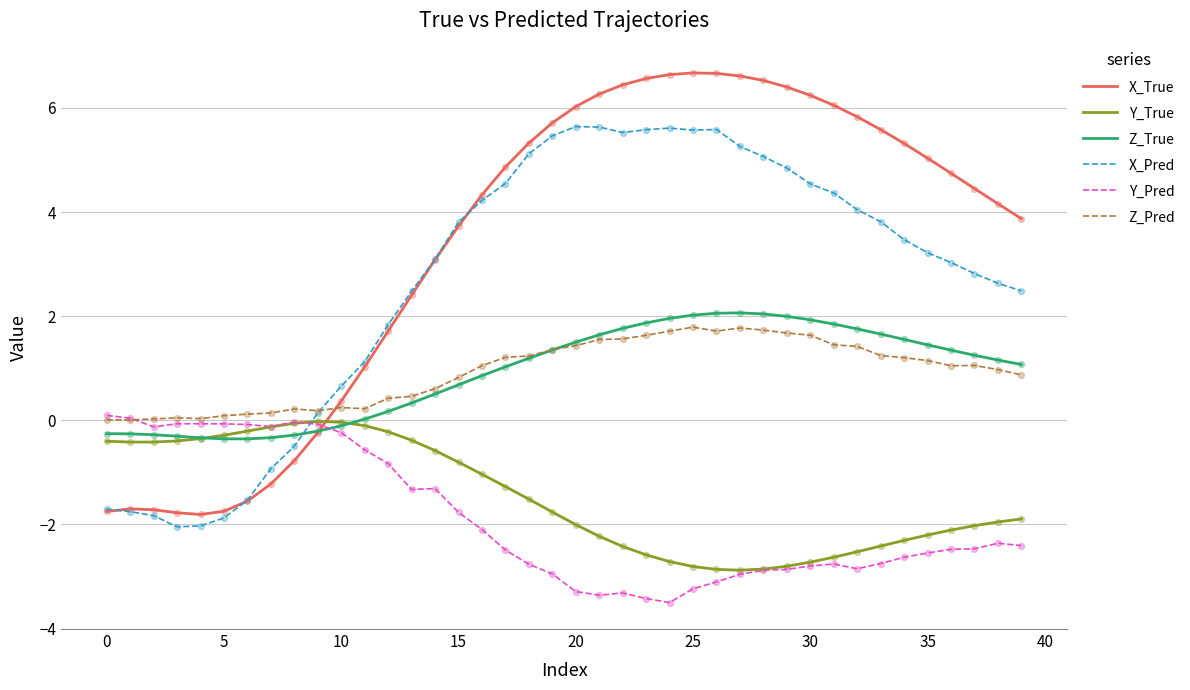

Which series has the largest total across all categories?

X_True